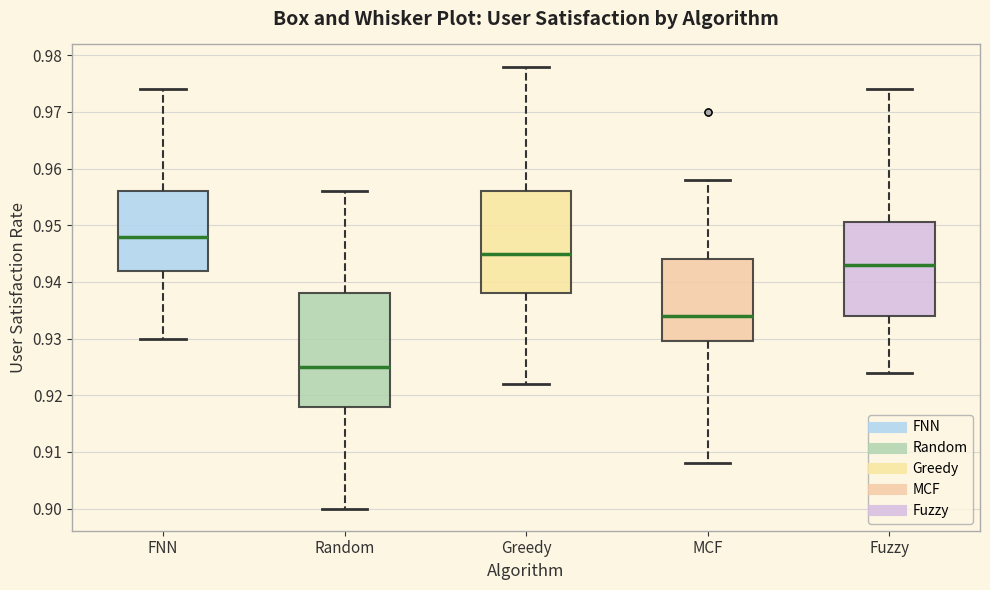

Which box is the tallest, from its lower edge to its upper edge?

Random